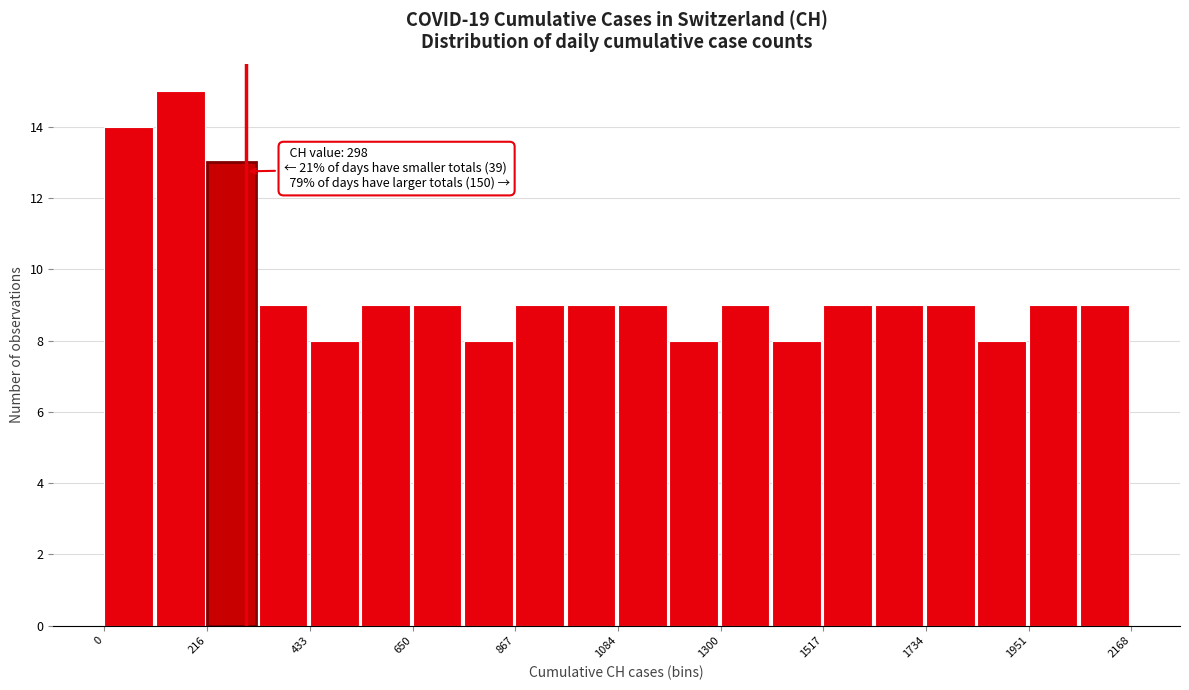

Around what value on the x-axis is the tallest bar? Give the approximate position of its centre, as read against the axis.

150